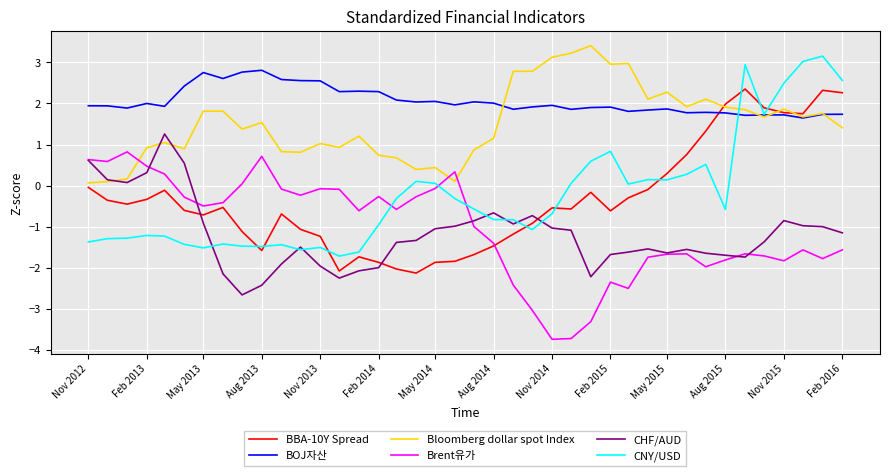

What is the highest value of the BBA-10Y Spread series?

2.4